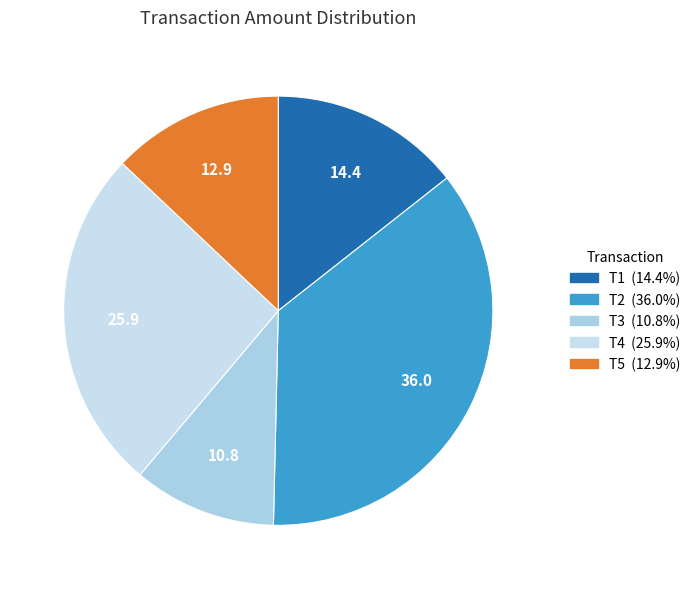

Rank the categories by value from lowest to highest.

T3, T5, T1, T4, T2